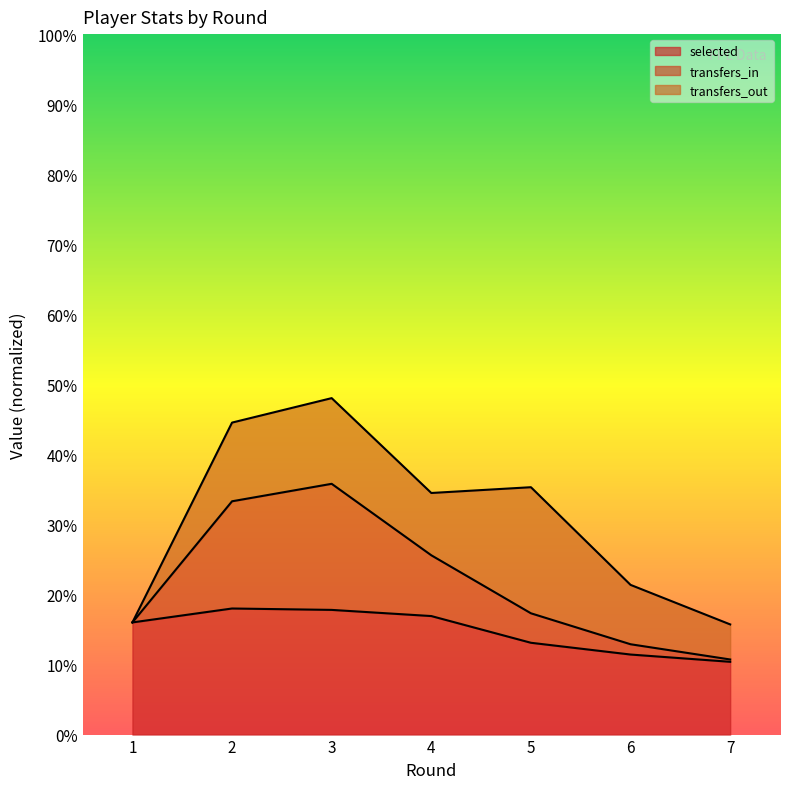

True or false: selected and transfers_in cross at least once.

False